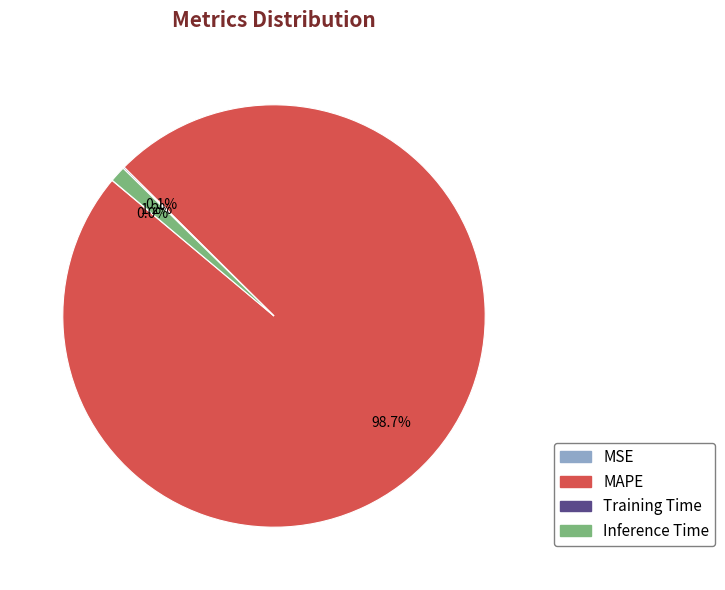

Is there a majority slice in this chart?

Yes